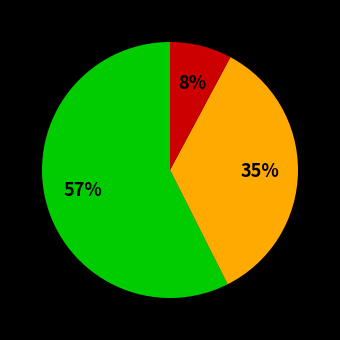

Is there any slice that represents more than half of the pie?

Yes